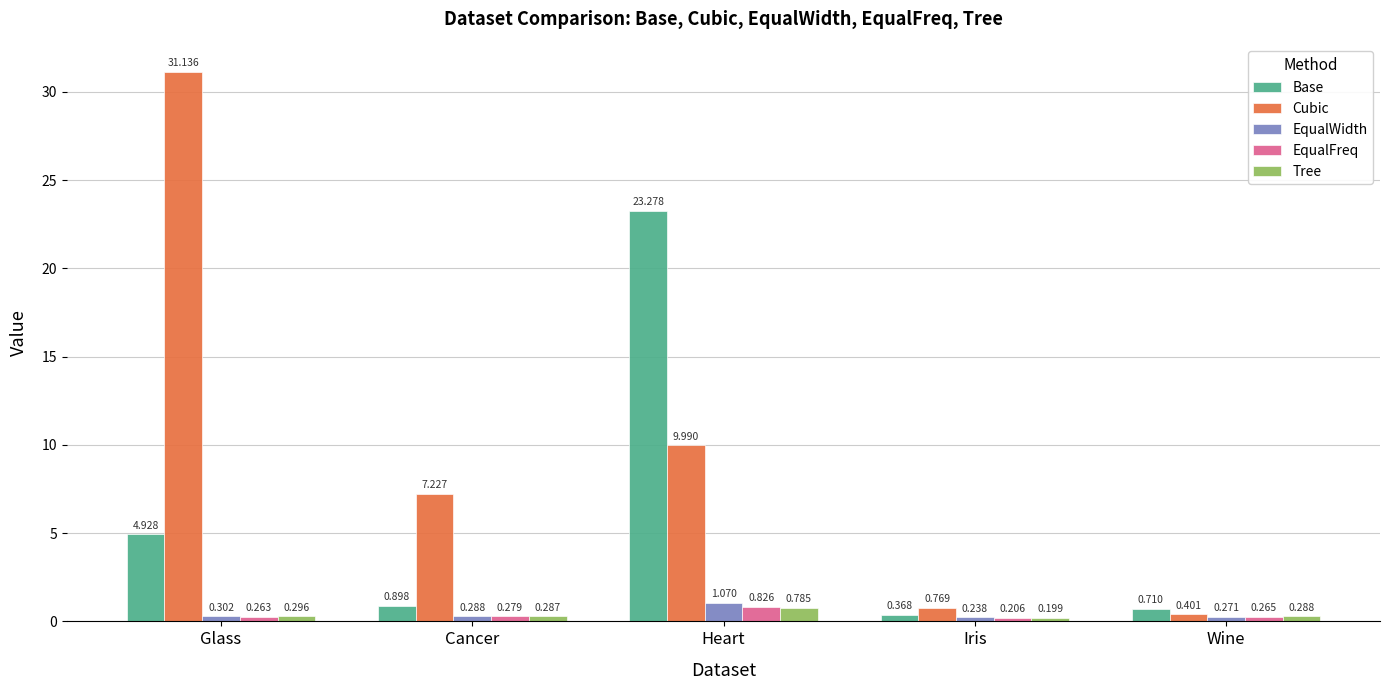

Between Heart and Wine, which series saw the biggest shift?

Base